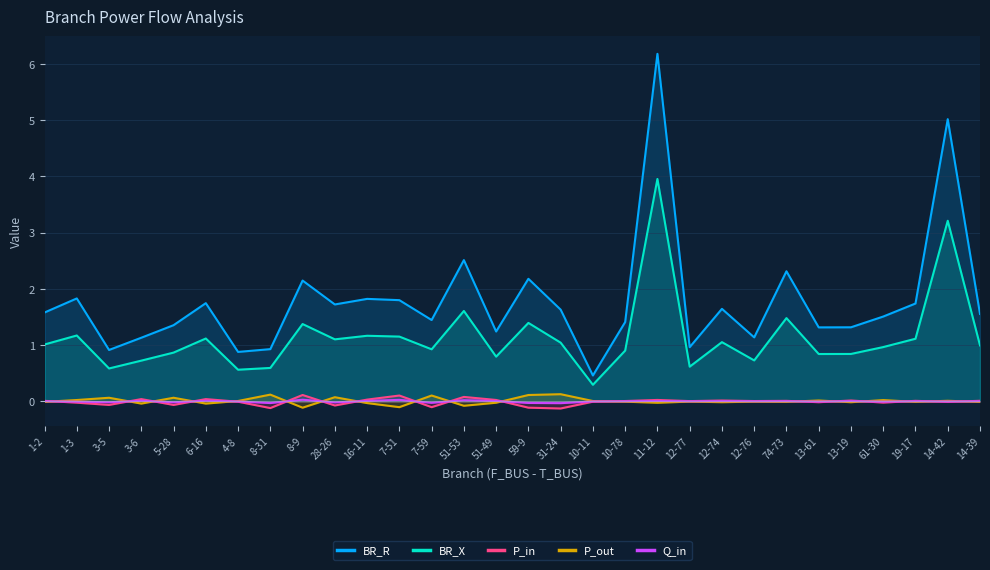

How many data points in P_out are above 0?

13